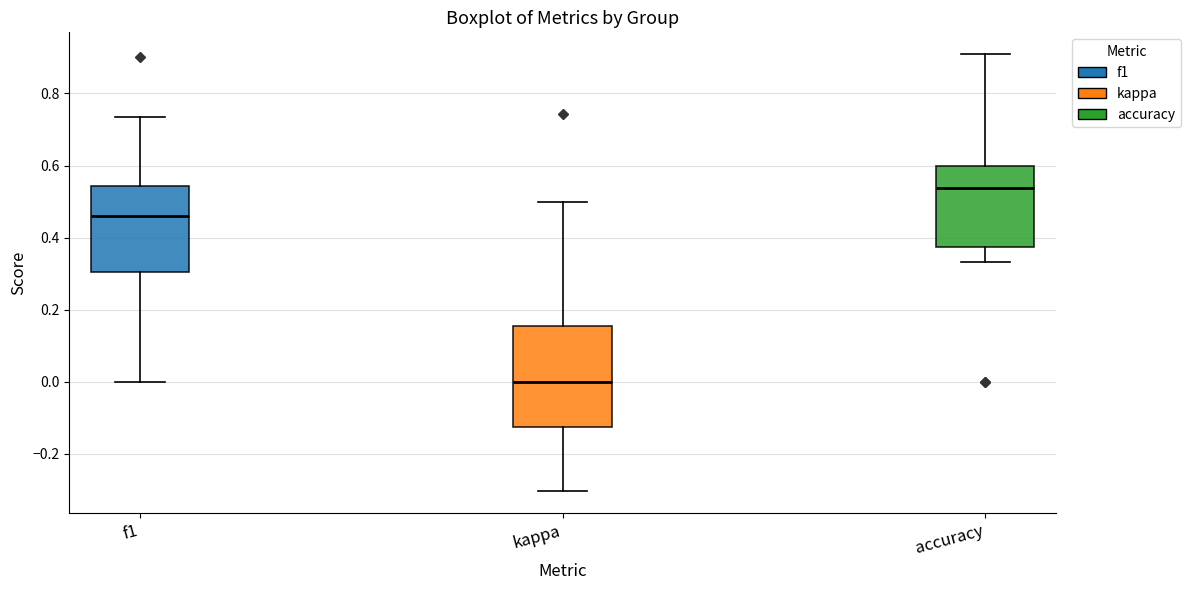

Reading left to right, read every box against the y-axis: the position of its median line, the range the box covers, and the ends of its whiskers. The values are not printed on the chart, so give them approximately, as read against the axis.

f1: median 0.46, box 0.30 to 0.54, whiskers 0.00 to 0.74
kappa: median 0.00, box -0.12 to 0.16, whiskers -0.30 to 0.50
accuracy: median 0.54, box 0.38 to 0.60, whiskers 0.34 to 0.90